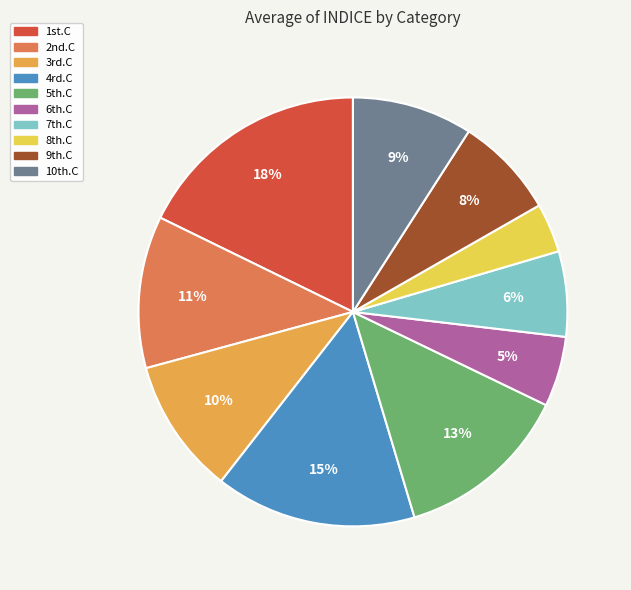

How many slices are in this pie chart?

10